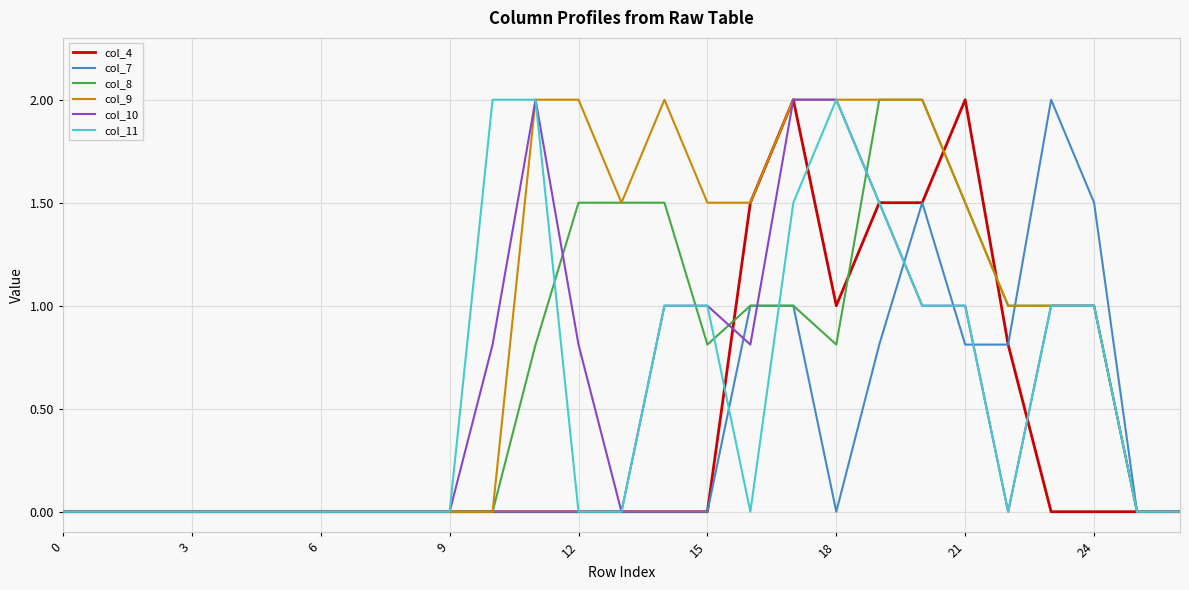

Count the number of data series in this chart.

6